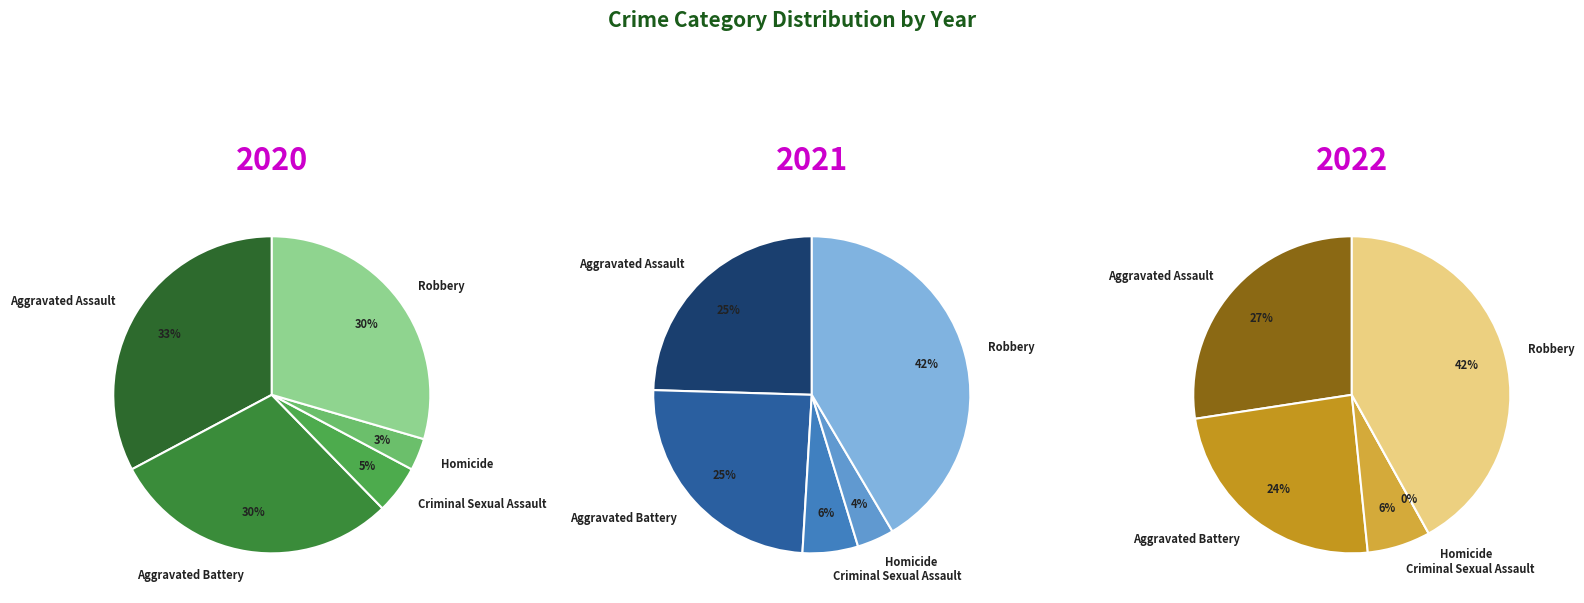

To the nearest percent, what is the difference between the largest and smallest slice percentages?

42%